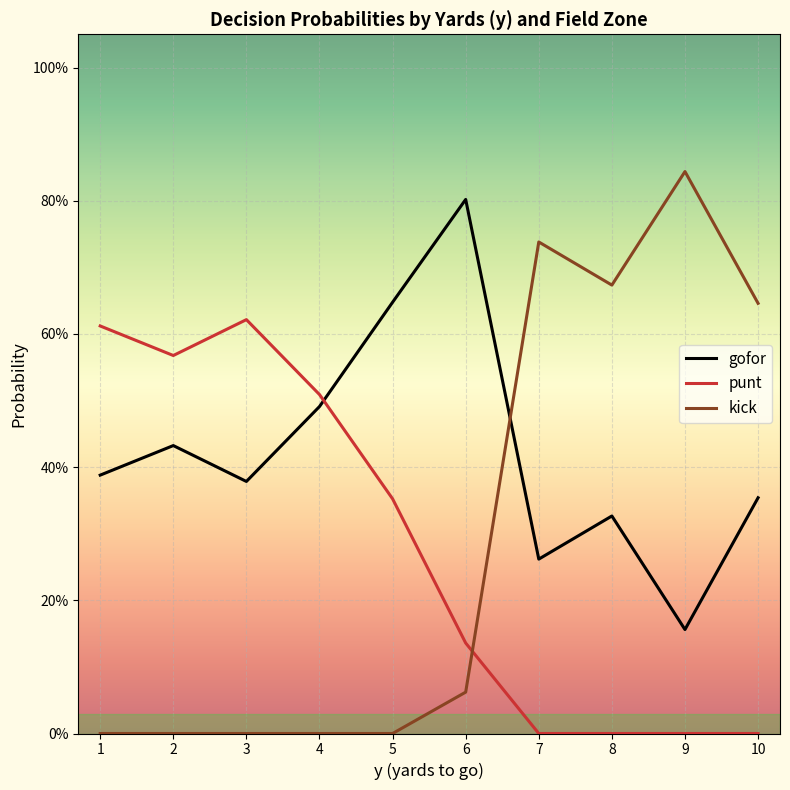

Which series has the widest spread of values?

kick